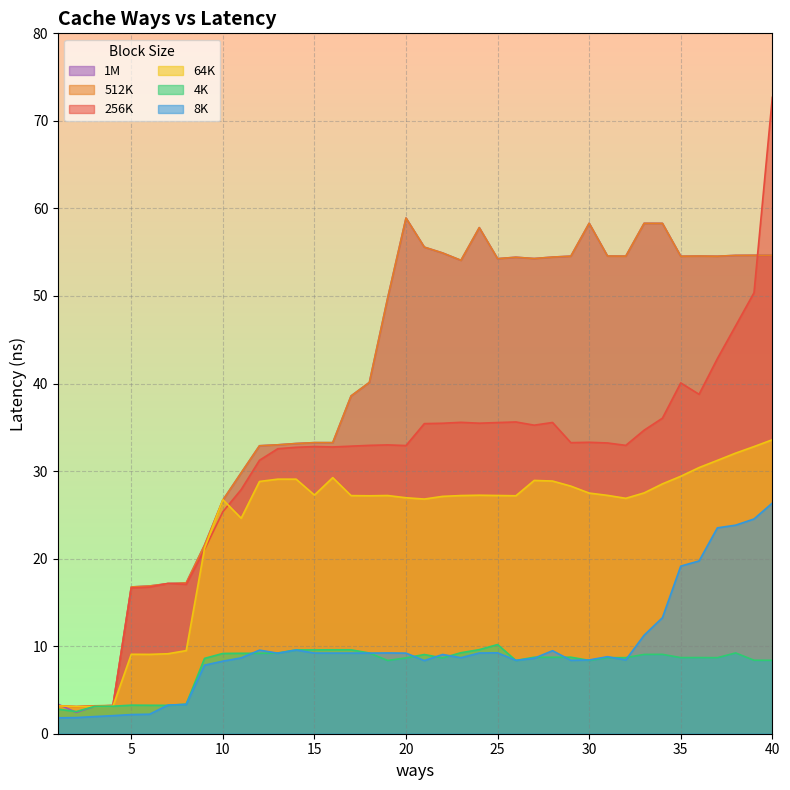

What is the value of the 1M point at the 16th from the left?

33.2